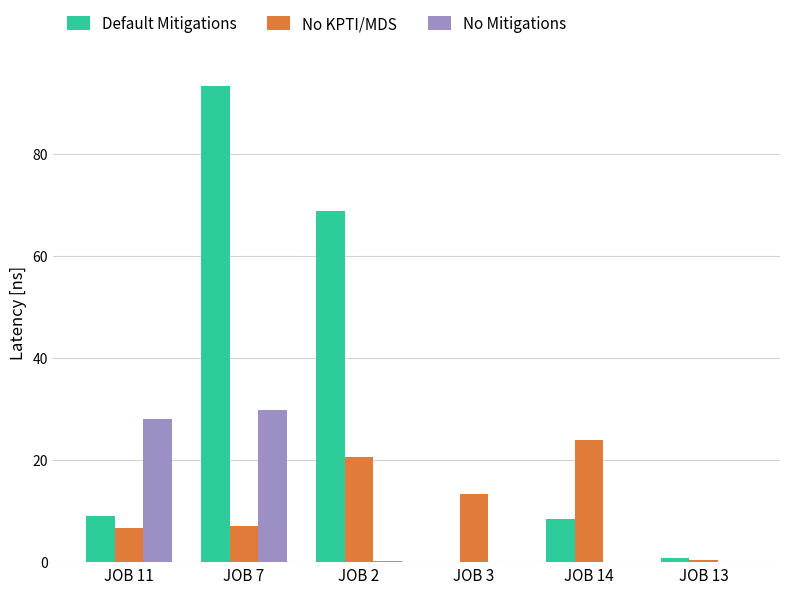

What is the average value of the No KPTI/MDS series?

12.0